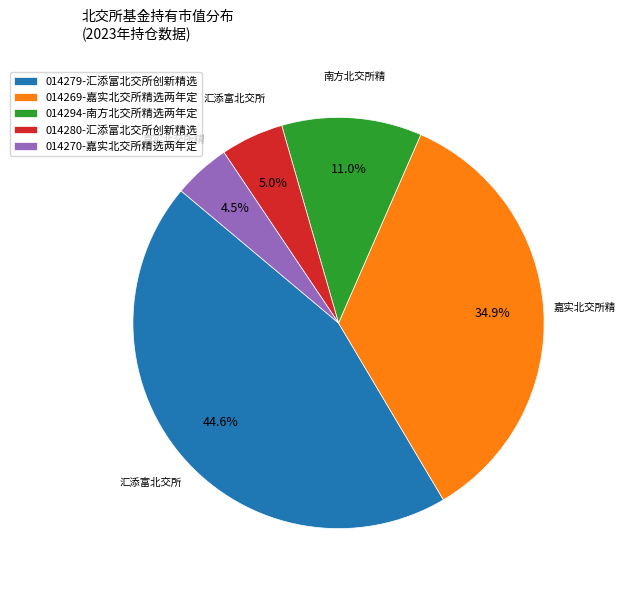

Is the sum of 014269-嘉实北交所精选两年定 and 014270-嘉实北交所精选两年定 greater than half?

No